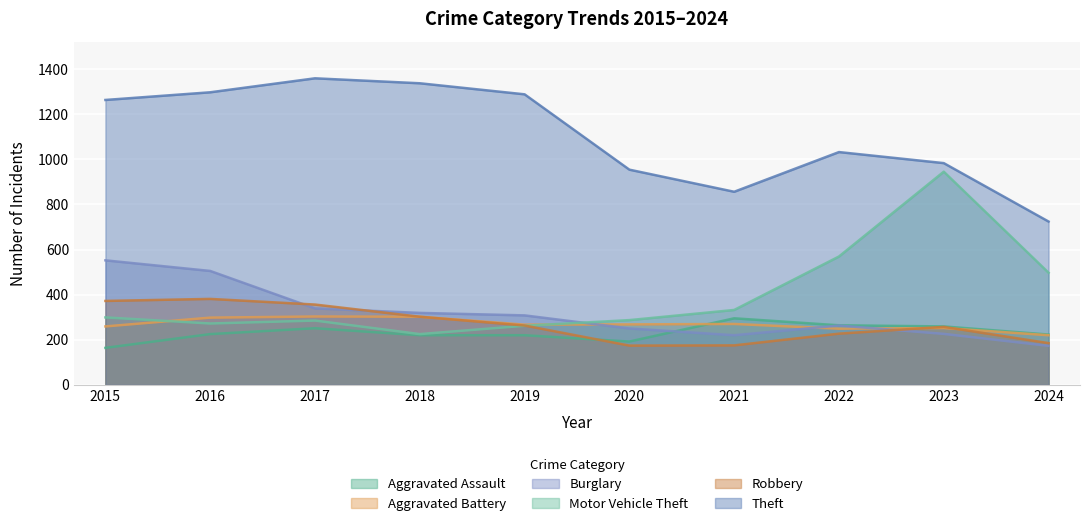

At which category does the chart reach its minimum across all series?

2015